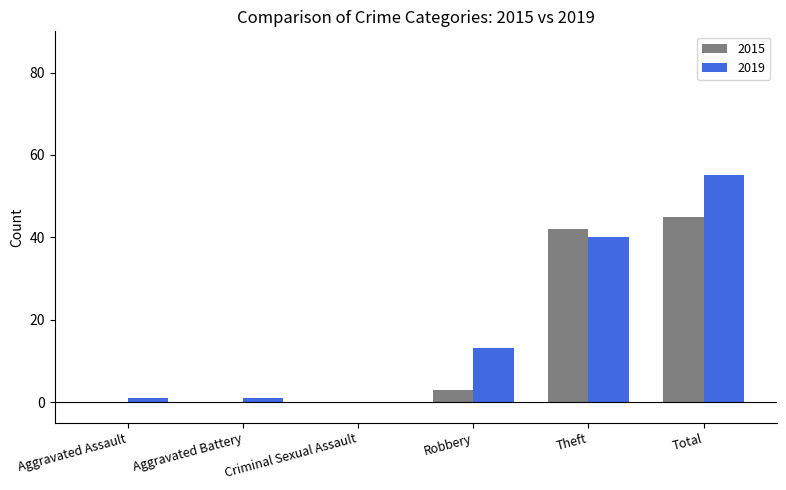

Reading left to right, list all the values displayed in this chart.

2015: Aggravated Assault=0	Aggravated Battery=0	Criminal Sexual Assault=0	Robbery=3	Theft=42	Total=45
2019: Aggravated Assault=1	Aggravated Battery=1	Criminal Sexual Assault=0	Robbery=13	Theft=40	Total=55